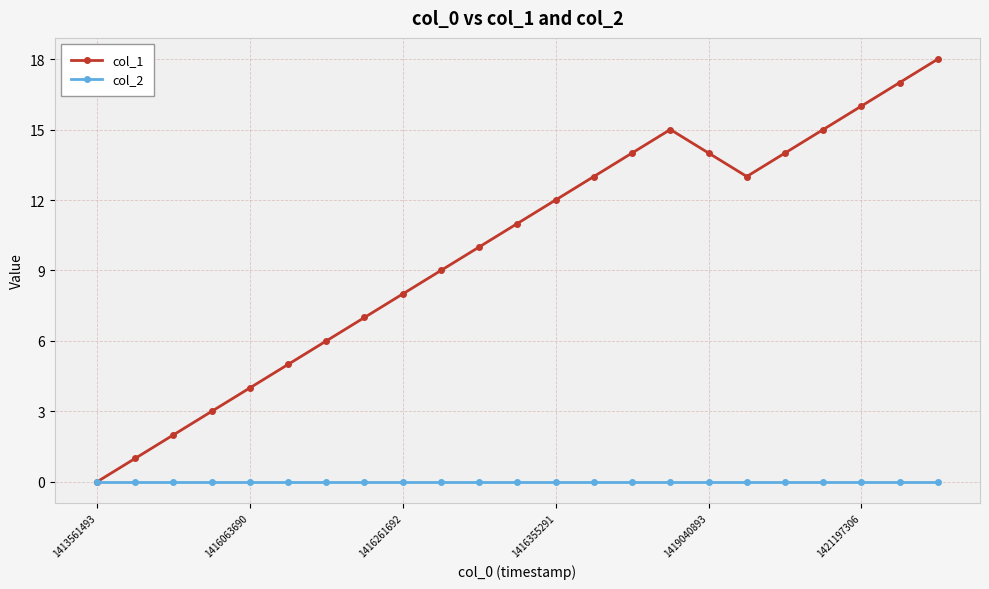

How many categories are shown in the chart?

23